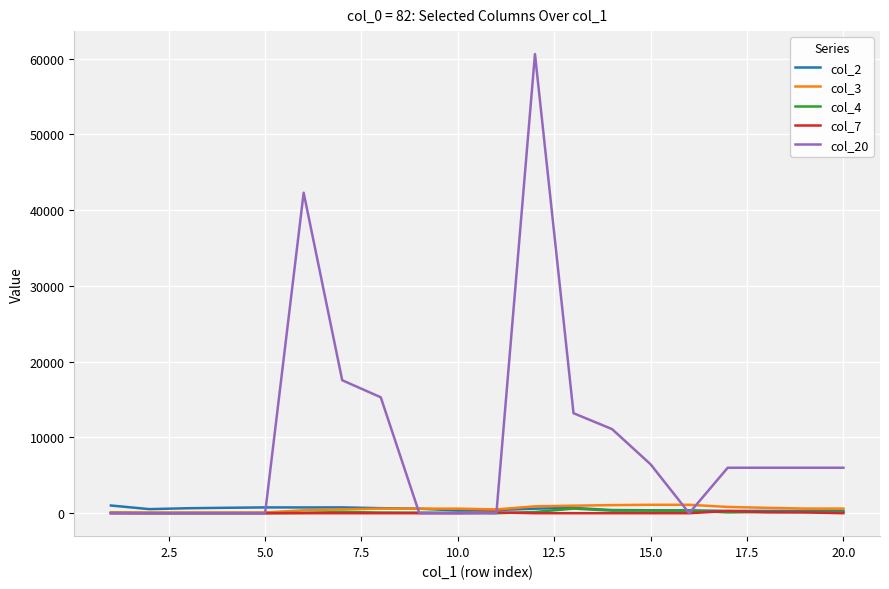

Which series has the largest total across all categories?

col_20